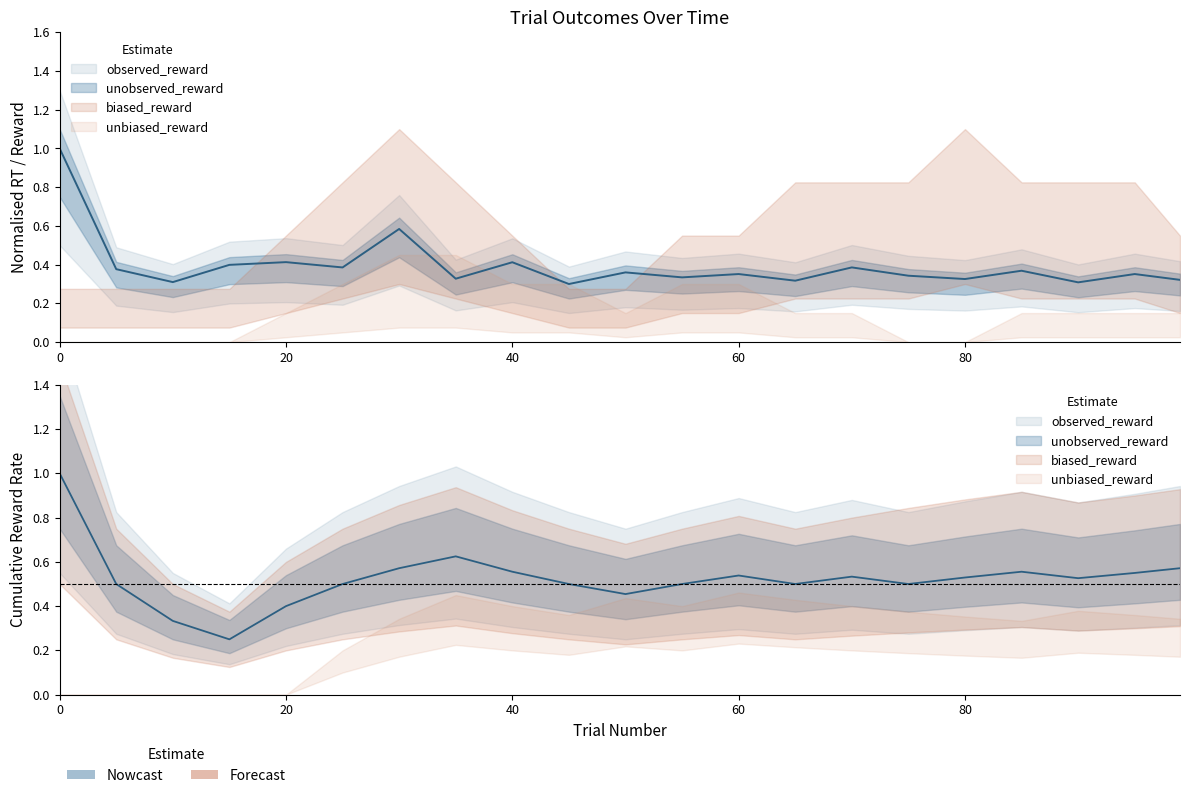

True or false: unbiased_reward and observed_reward intersect in this chart.

True